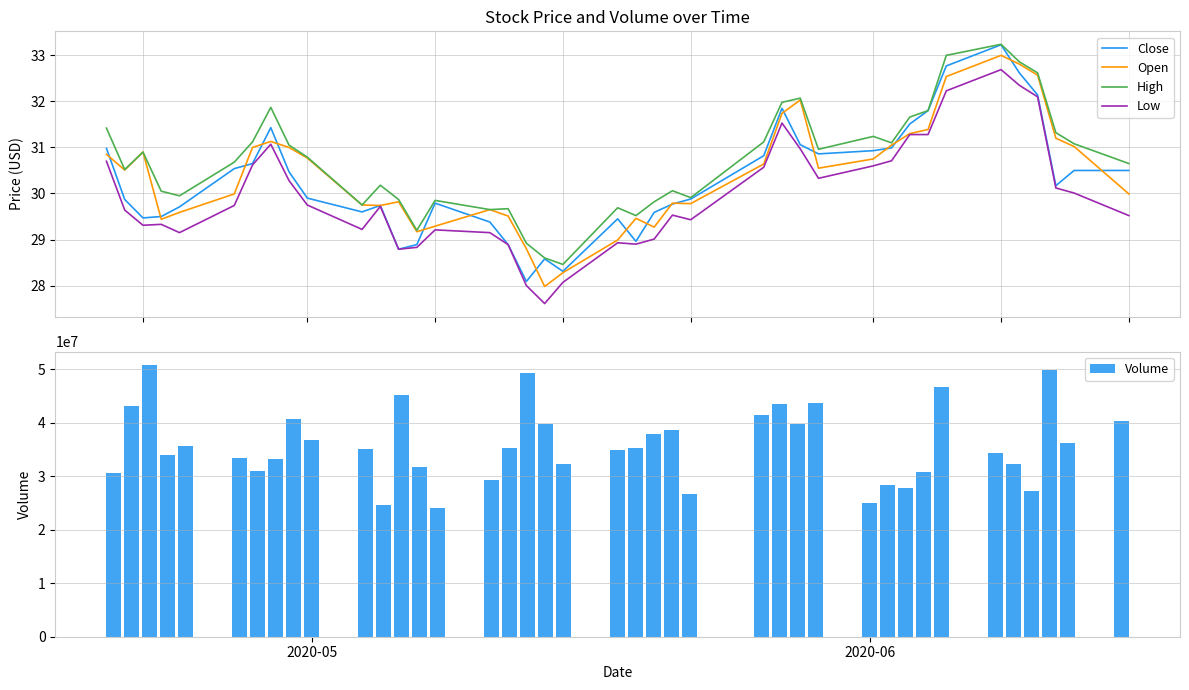

Does the chart contain stacked bars?

No